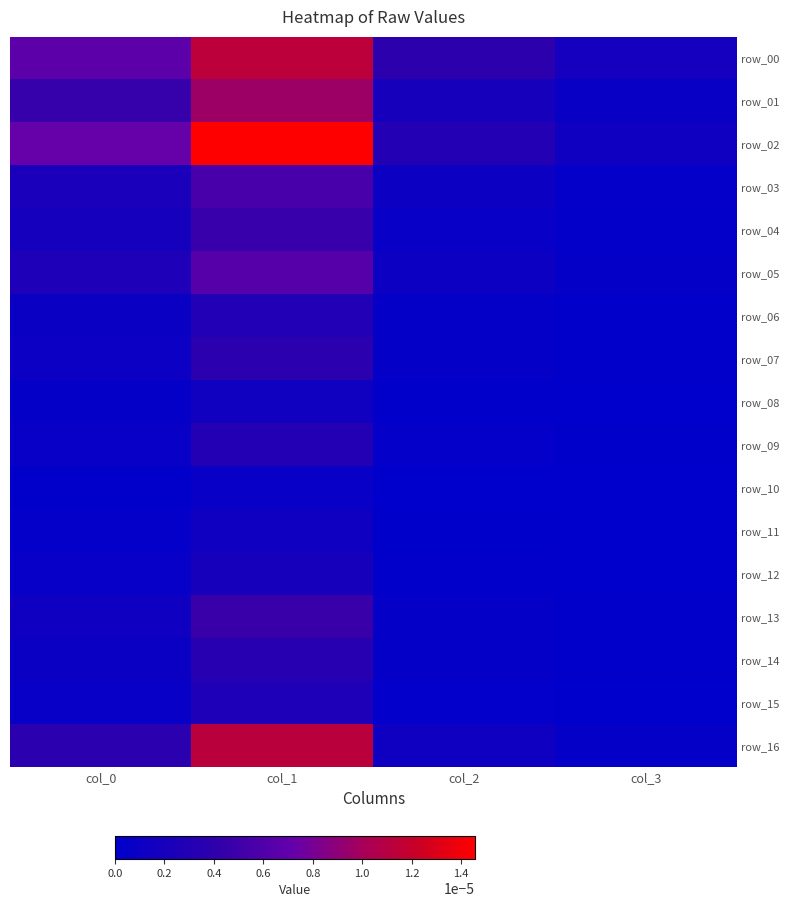

At how many categories does at least one series exceed 0?

4